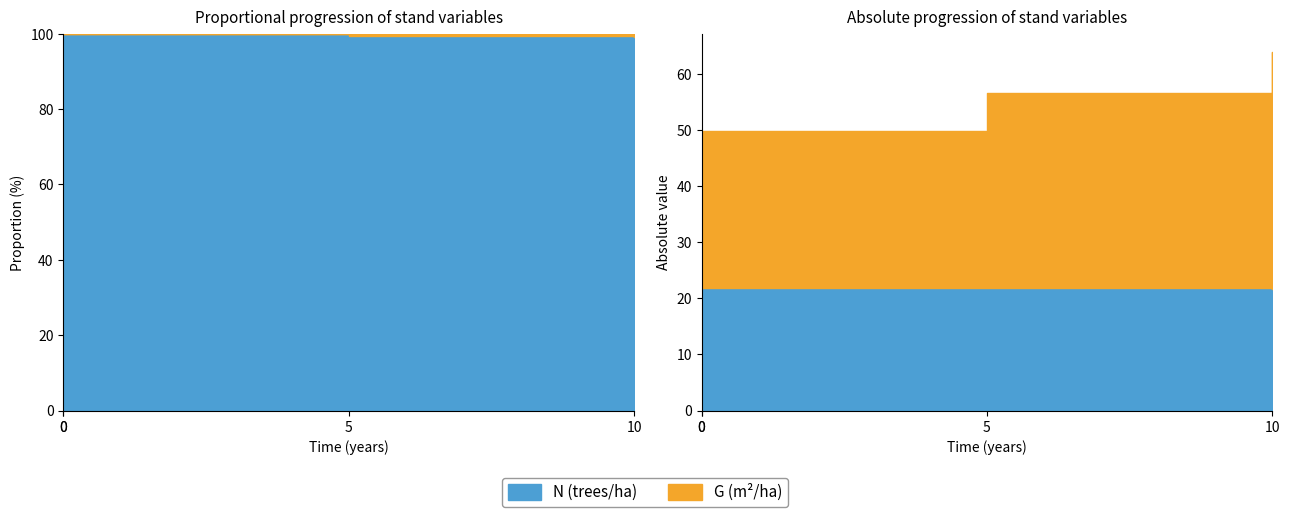

The value of T at Nodo 1 is 19.6. True or false?

False